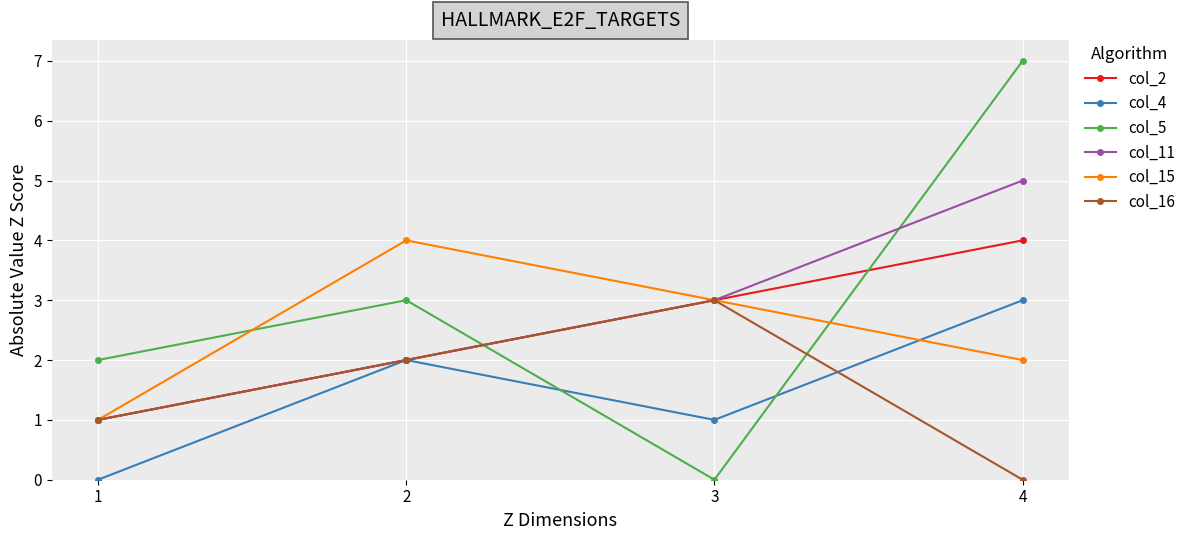

What is the spread (max minus min) of values at 2?

2